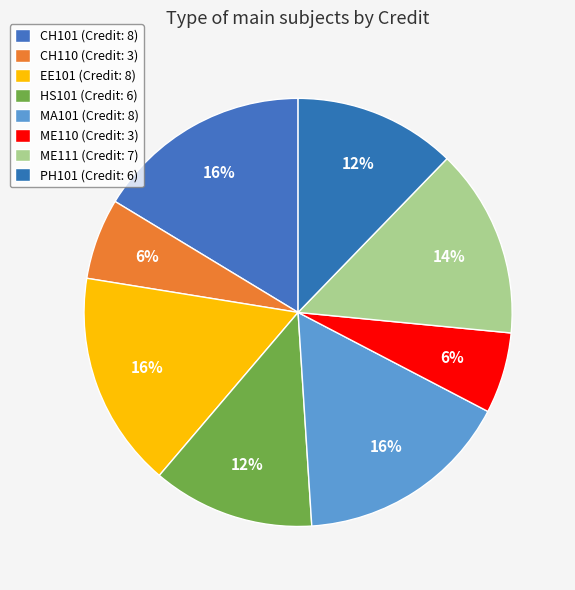

Which slice is the largest?

CH101